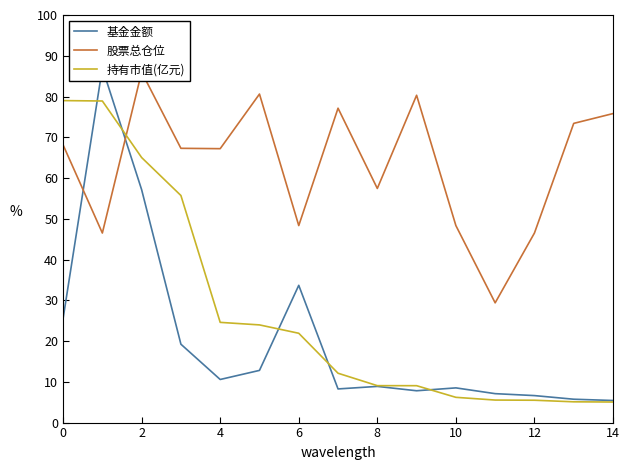

The value of 持有市值(亿元) at 14 is 12.8. True or false?

False